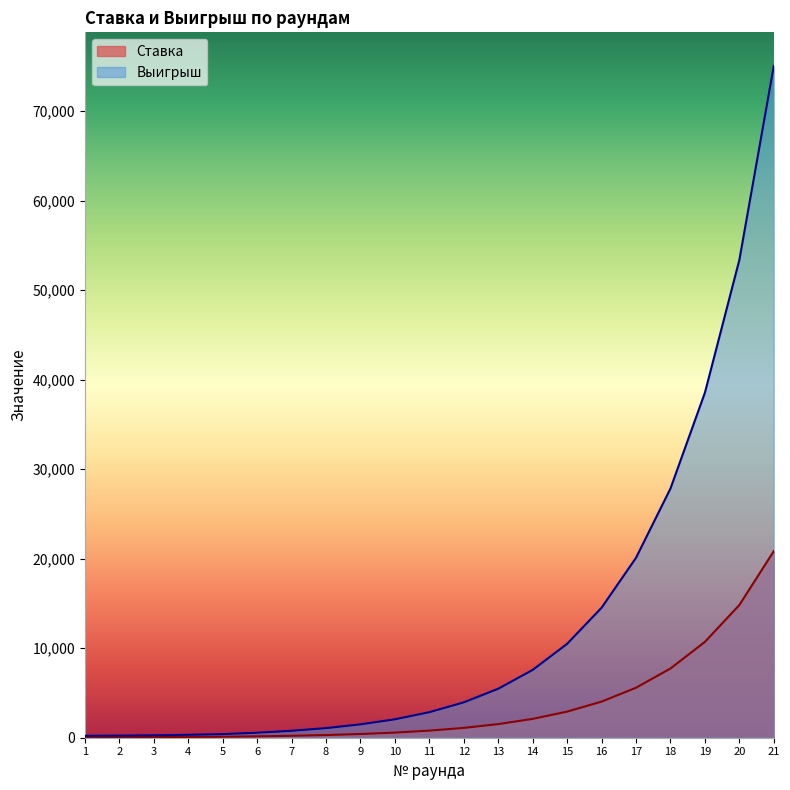

True or false: Ставка and Выигрыш intersect in this chart.

False